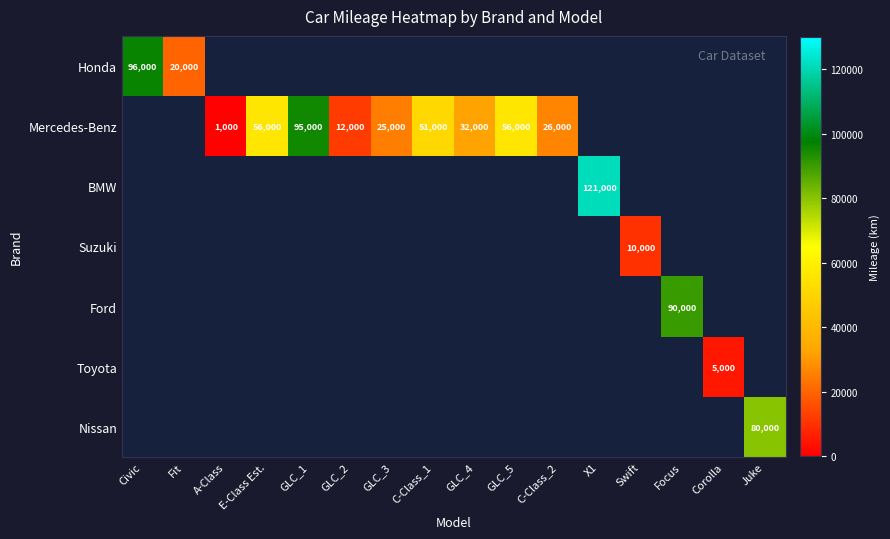

Is the value of Honda at Civic greater than the value of Mercedes-Benz at GLC_5?

Yes